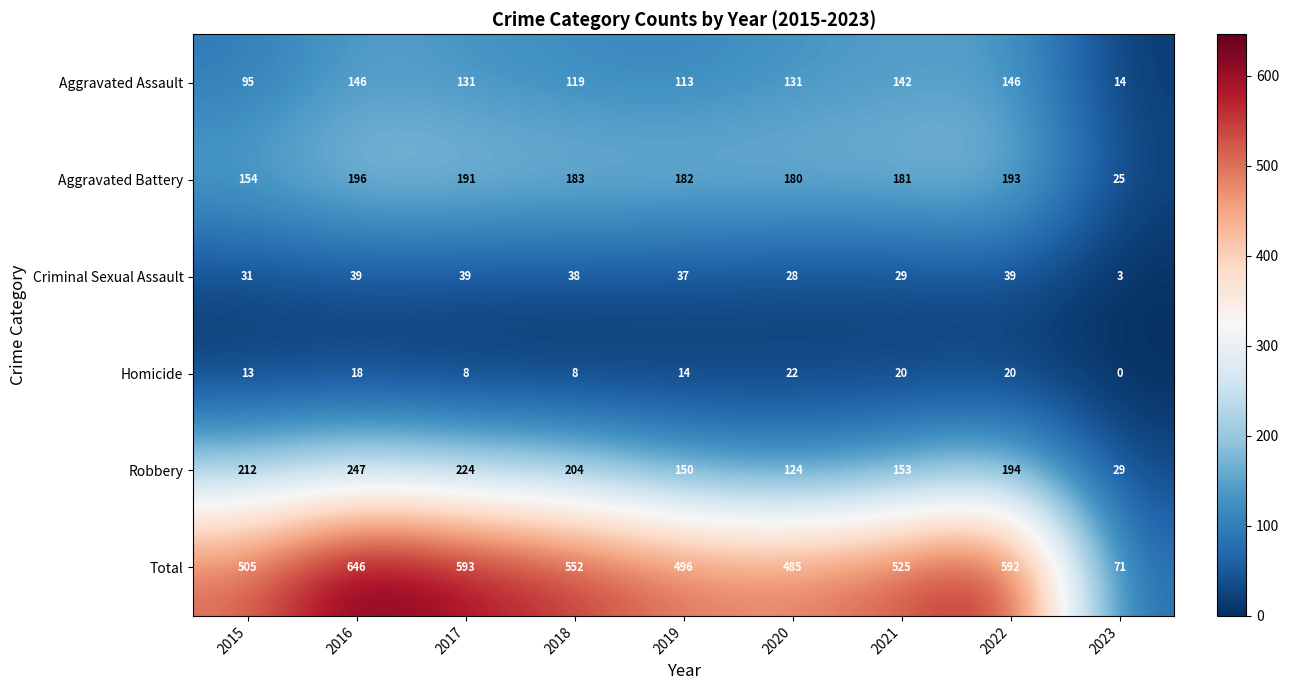

Which category has the lowest value across all series?

2023